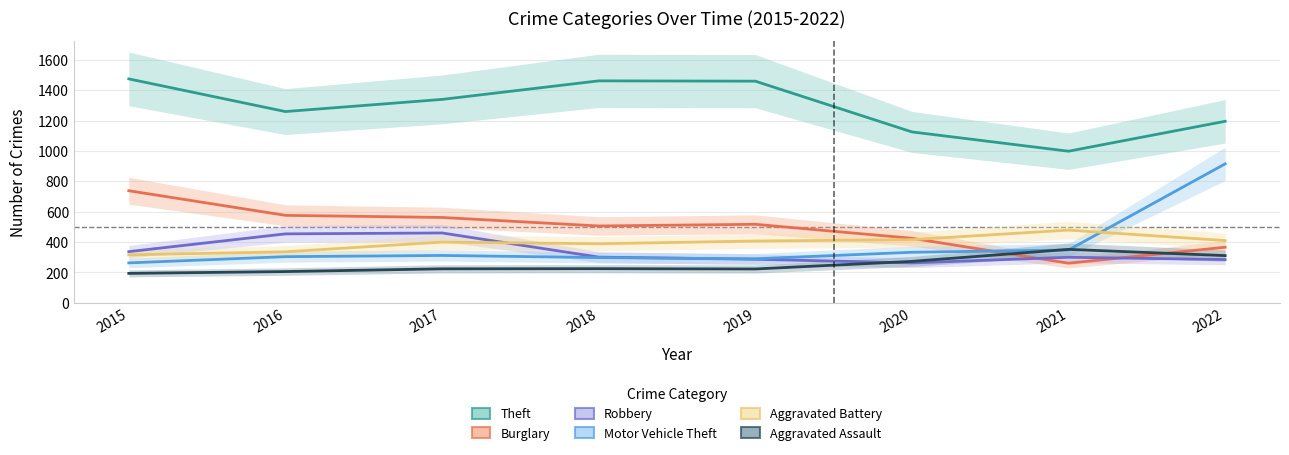

What is the difference between the maximum and second lowest values in the Robbery series?

175